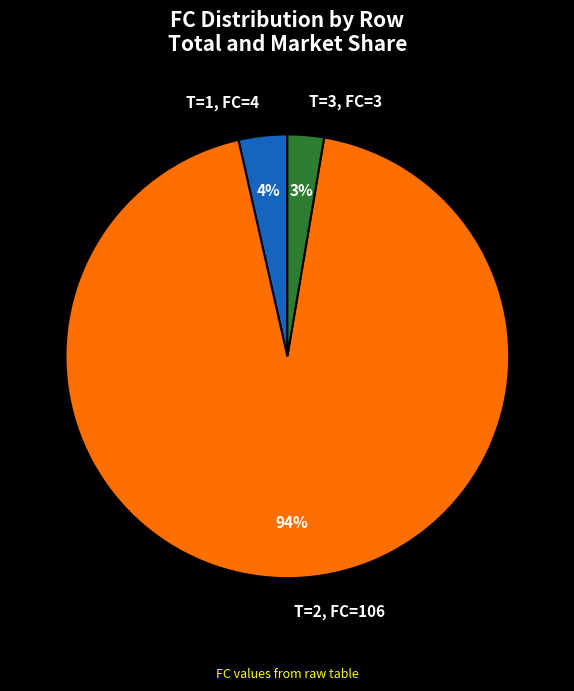

To the nearest percent, what percentage of the pie is T=3, FC=3?

3%